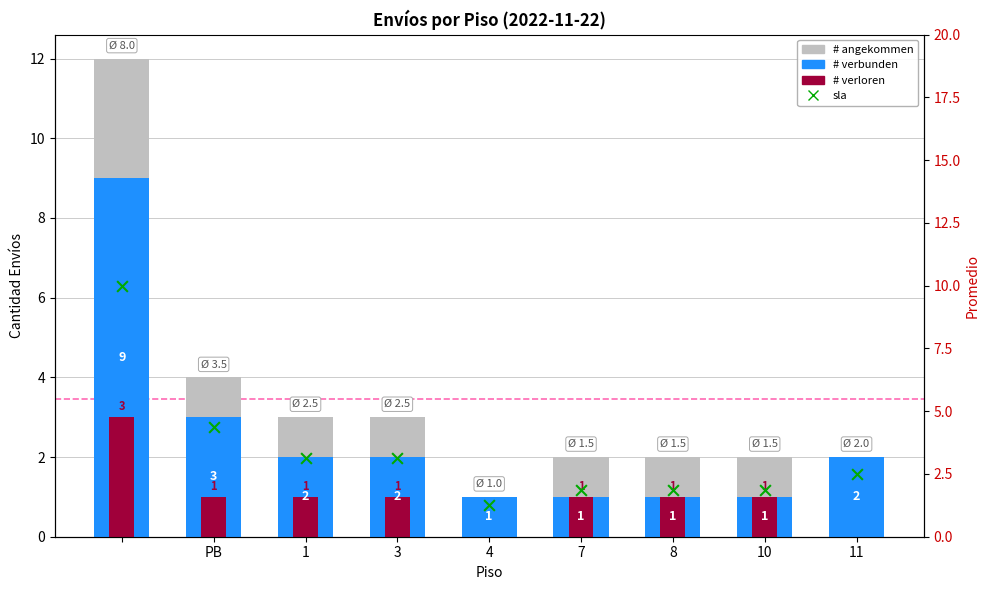

Which series has the largest total across all categories?

# angekommen